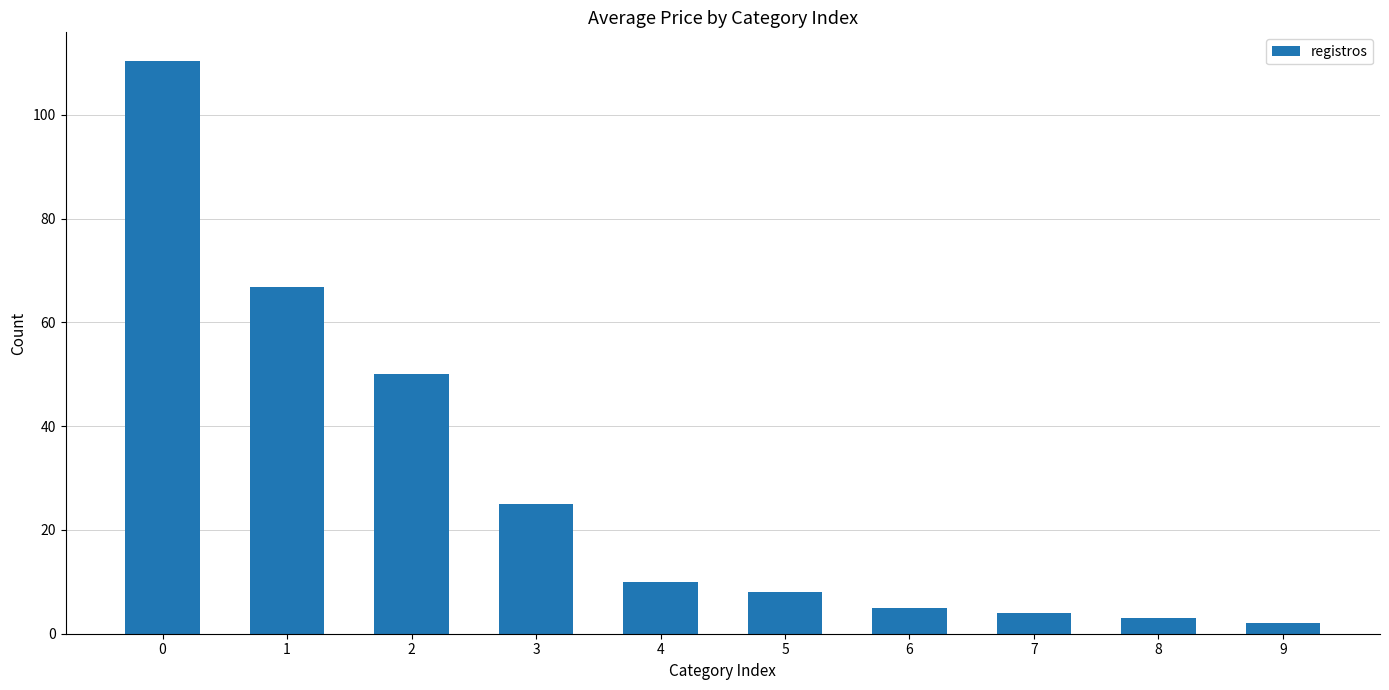

What is the smallest value displayed?

2.0